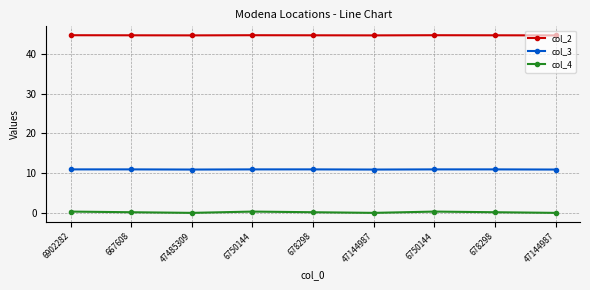

True or false: col_4 and col_2 intersect in this chart.

False